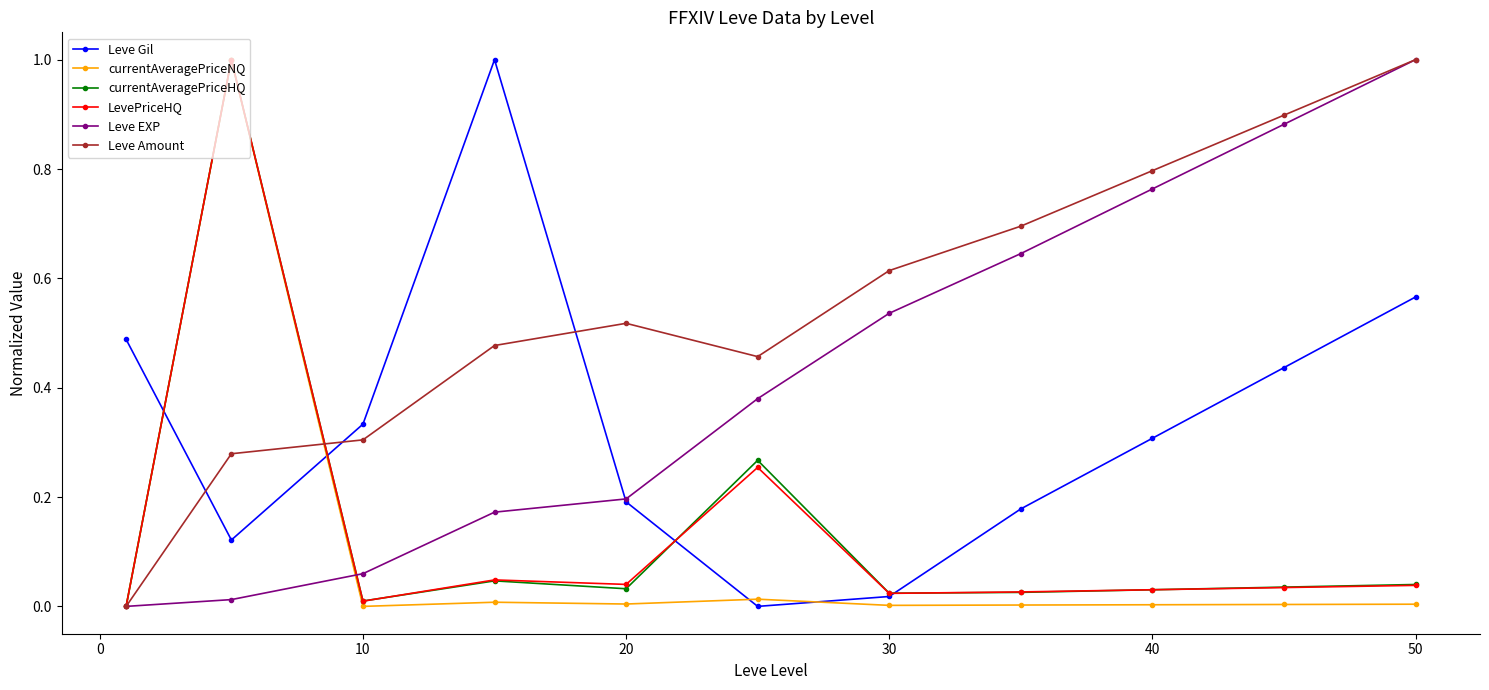

Which series has the largest total across all categories?

Leve Amount